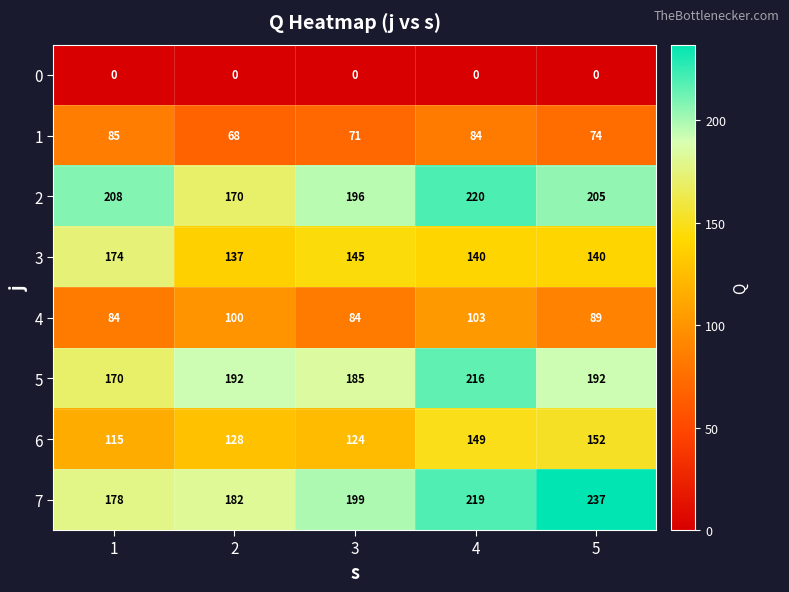

Which label corresponds to the largest value in the chart?

5